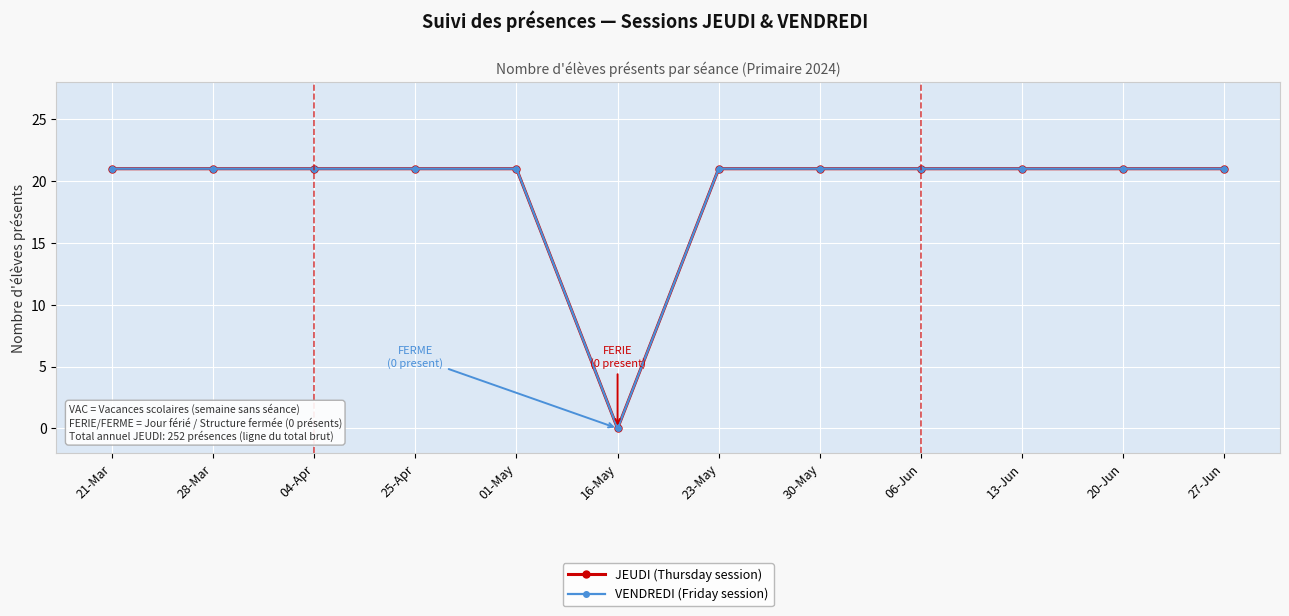

What is the difference between the maximum and minimum values in the VENDREDI (Friday session) series?

21